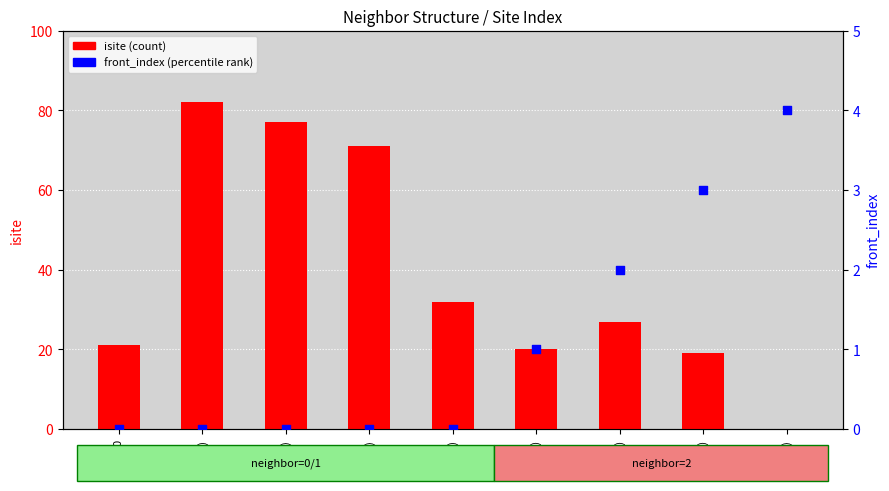

At how many categories does at least one series exceed 19?

7